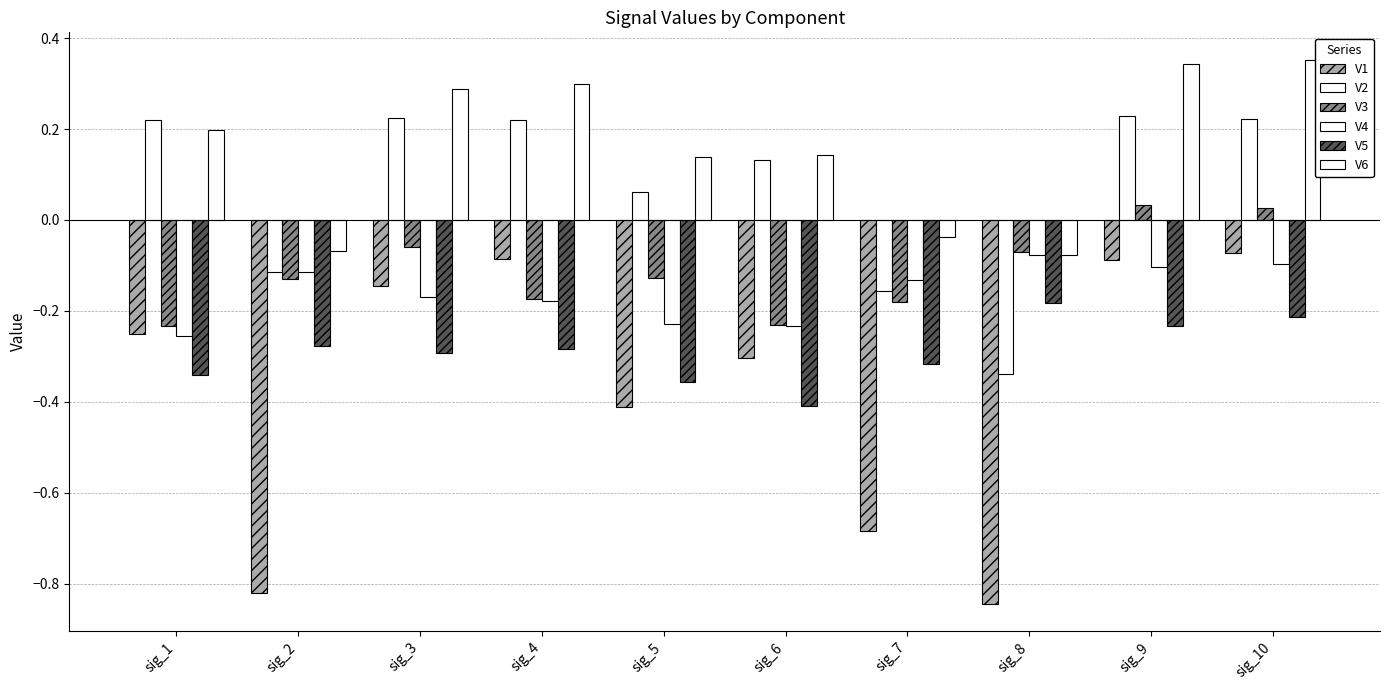

The value of V3 at sig_7 is -0.2. True or false?

True